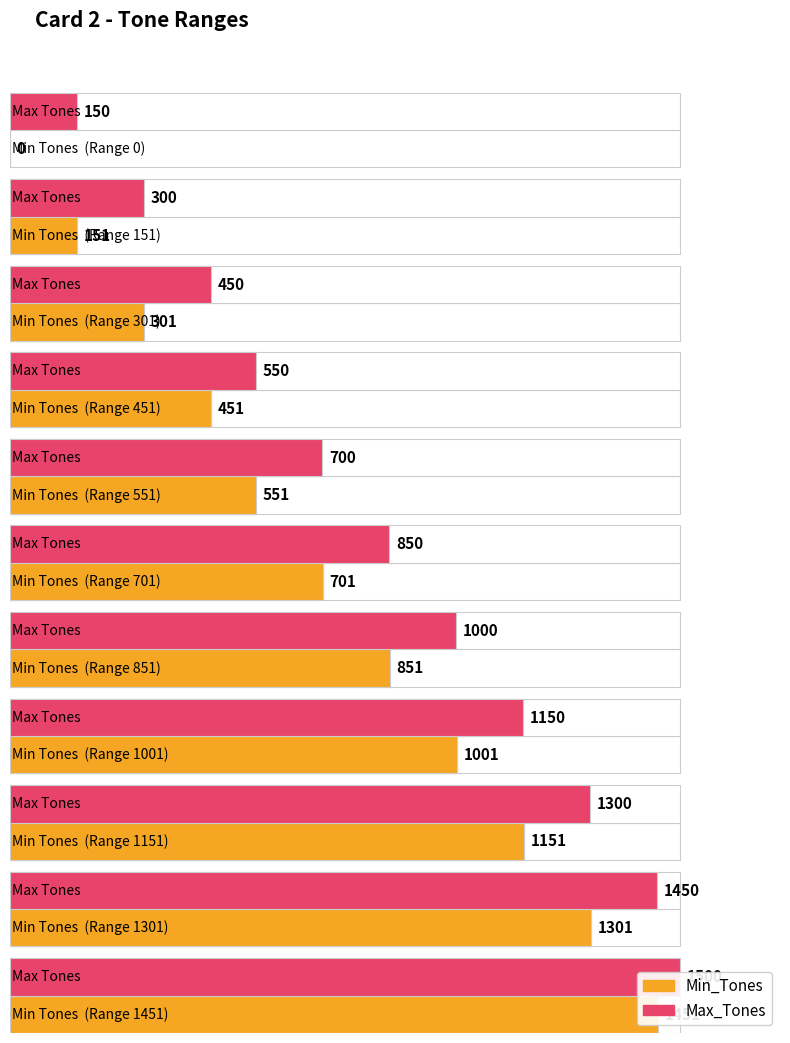

Where is Min_Tones nearest to the value 725?

701